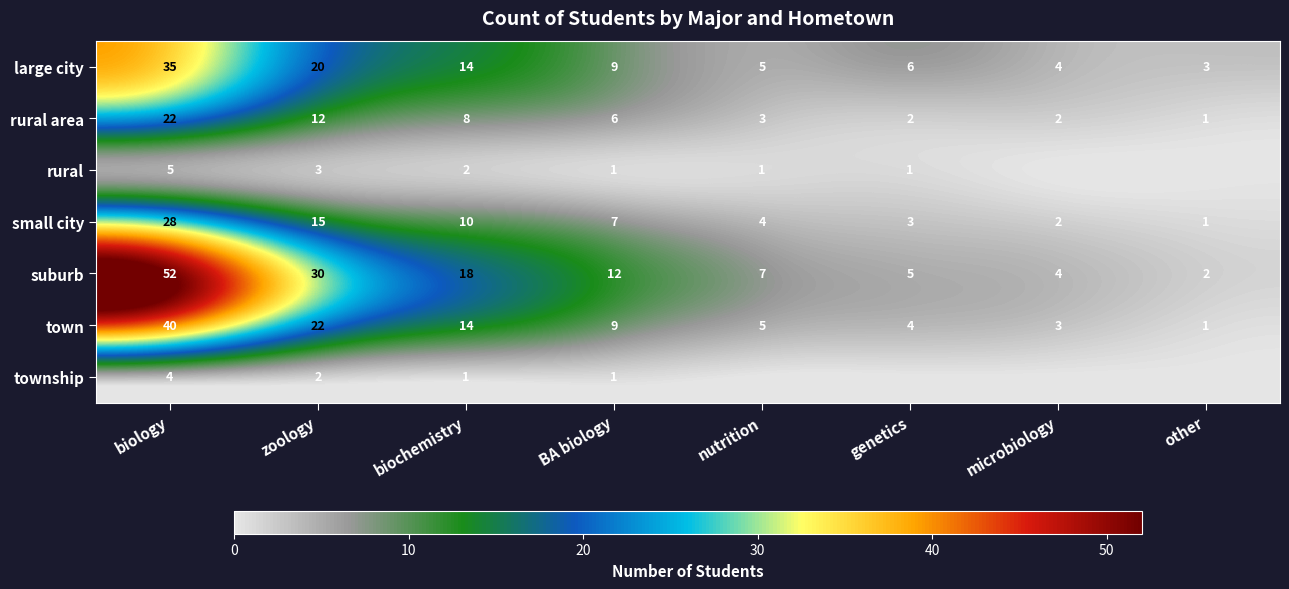

What is the difference between the small city values at genetics and BA biology?

4